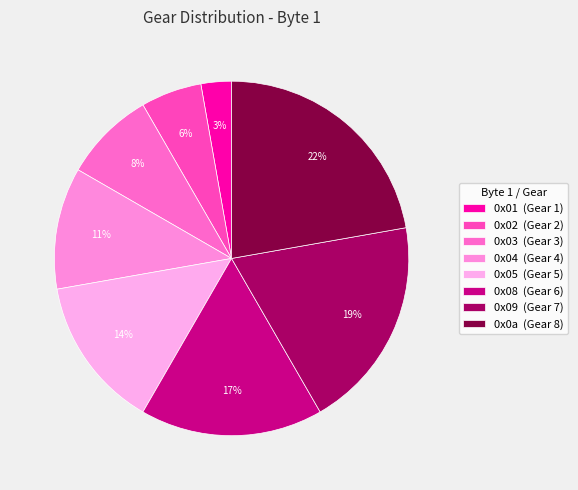

To the nearest percent, what is the difference between the 0x0a and 0x01 slice percentages?

19%